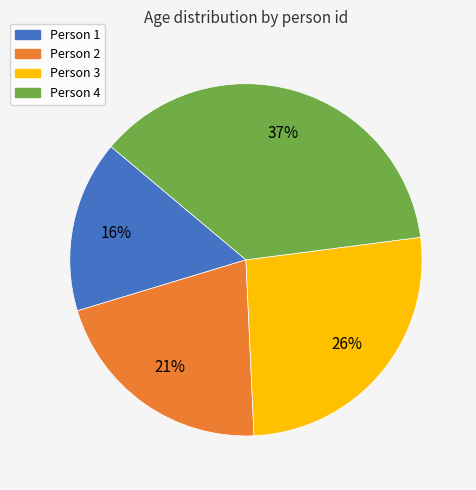

Is there a majority slice in this chart?

No